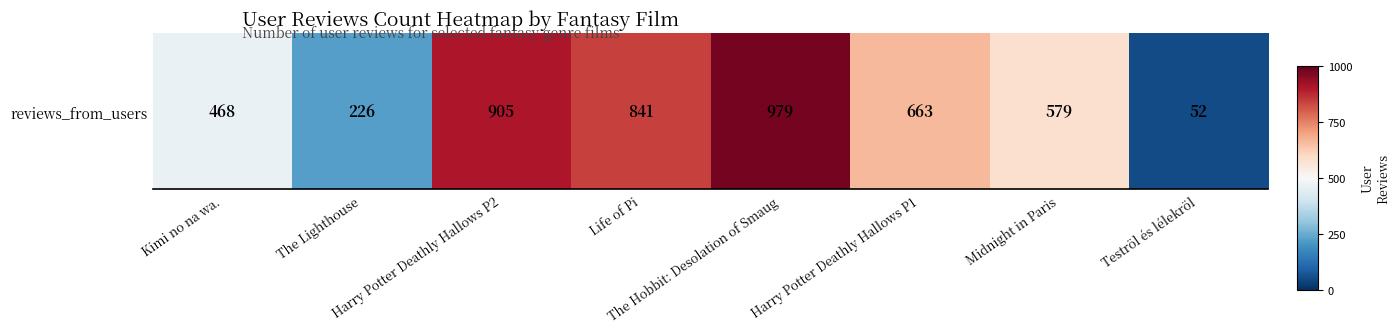

How many categories are shown in the chart?

8